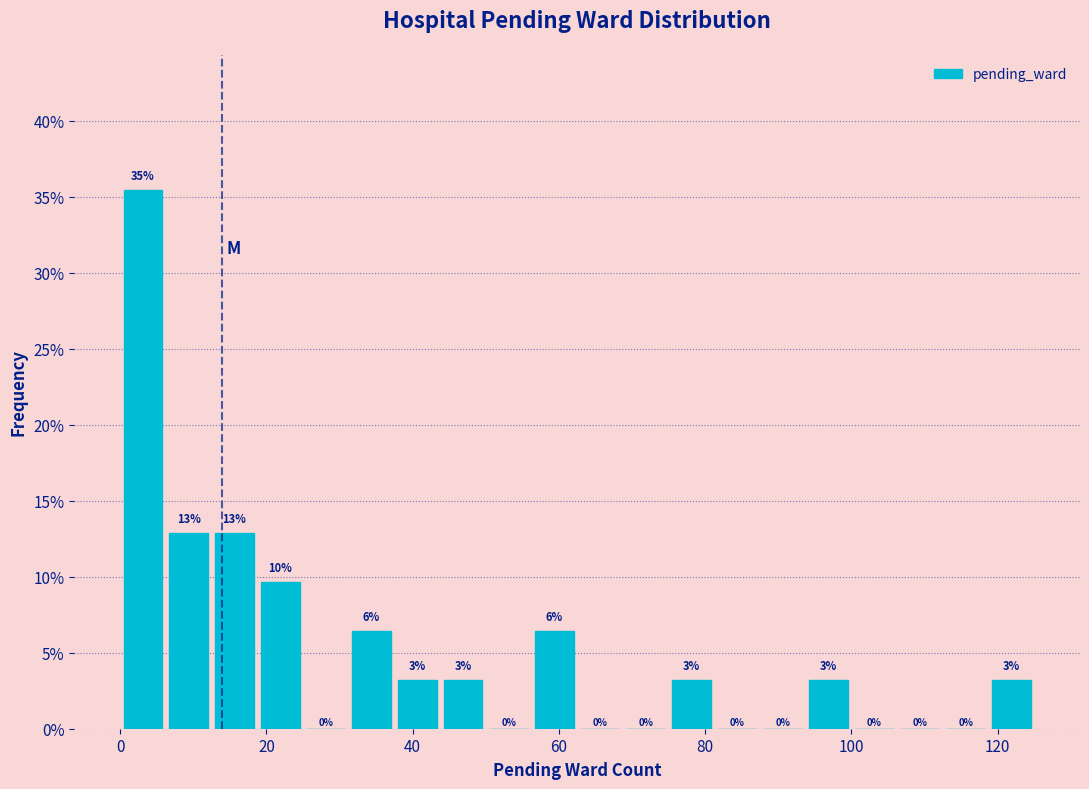

Read against the x-axis, roughly where is the centre of the tallest bar?

4